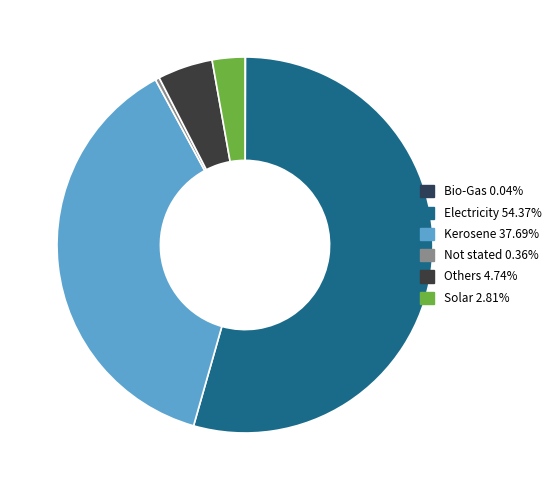

What percentage is the Solar slice, to the nearest percent?

3%